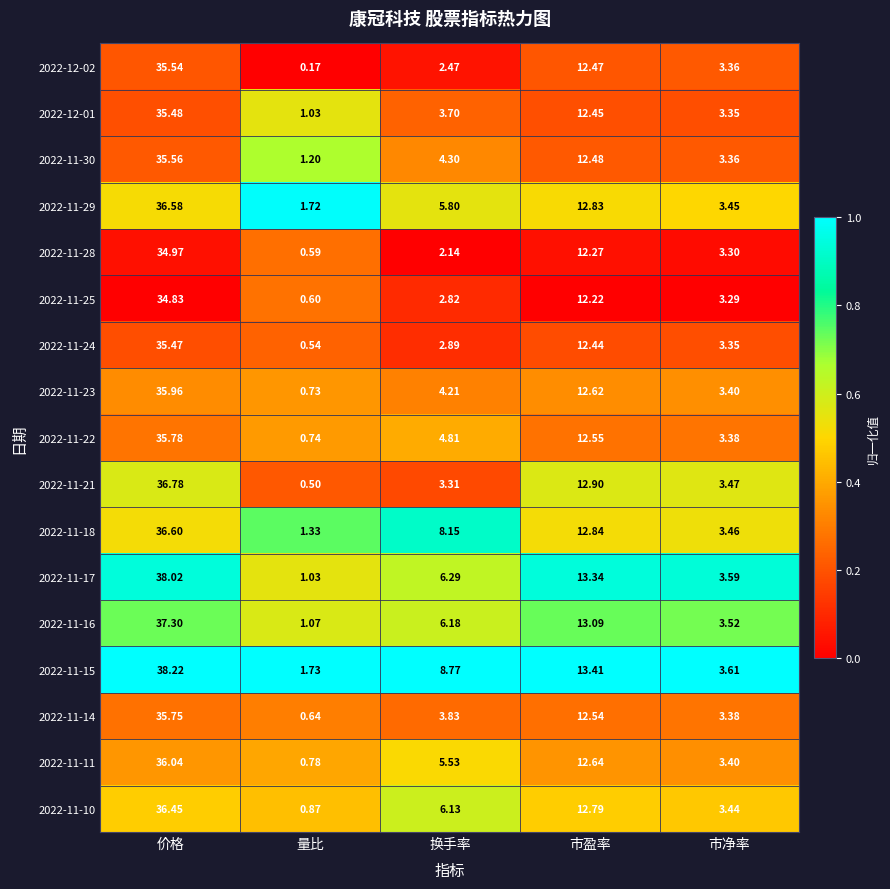

Where is 2022-11-25 nearest to the value 17?

市盈率